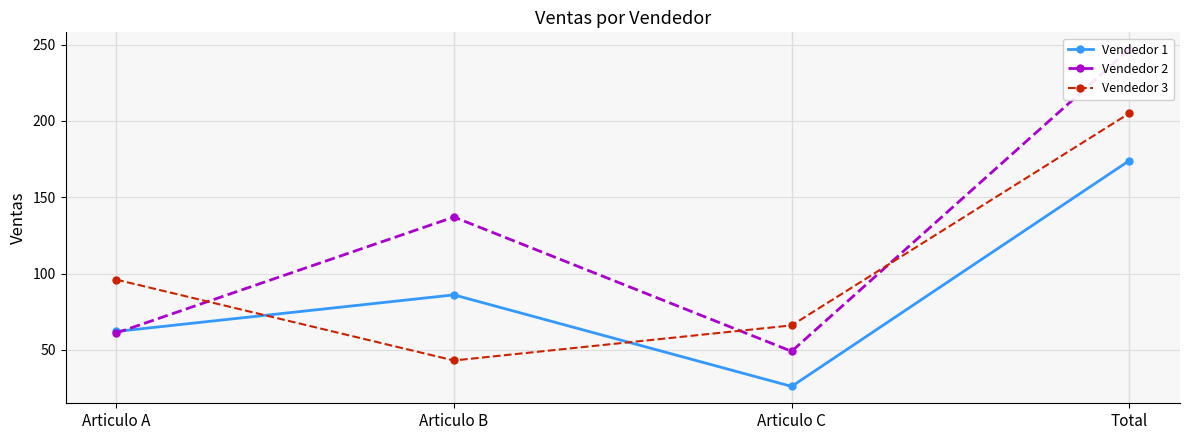

What position from the left is Total?

4